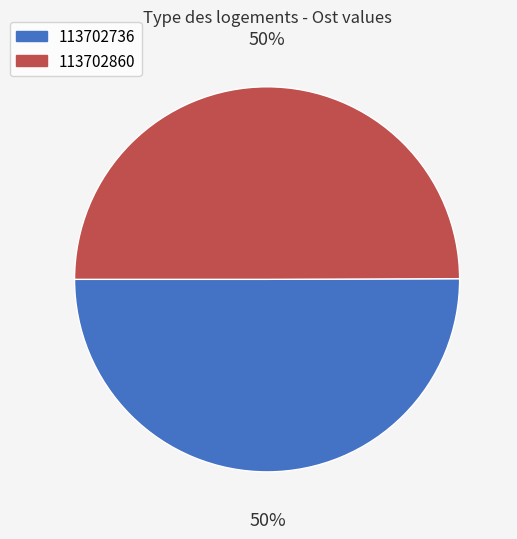

Count the number of slices in the pie.

2